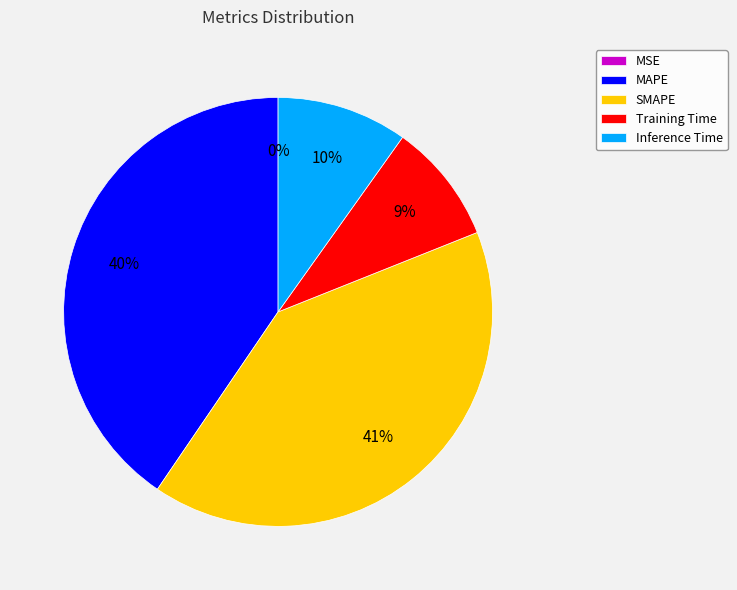

Does any single category account for the majority?

No